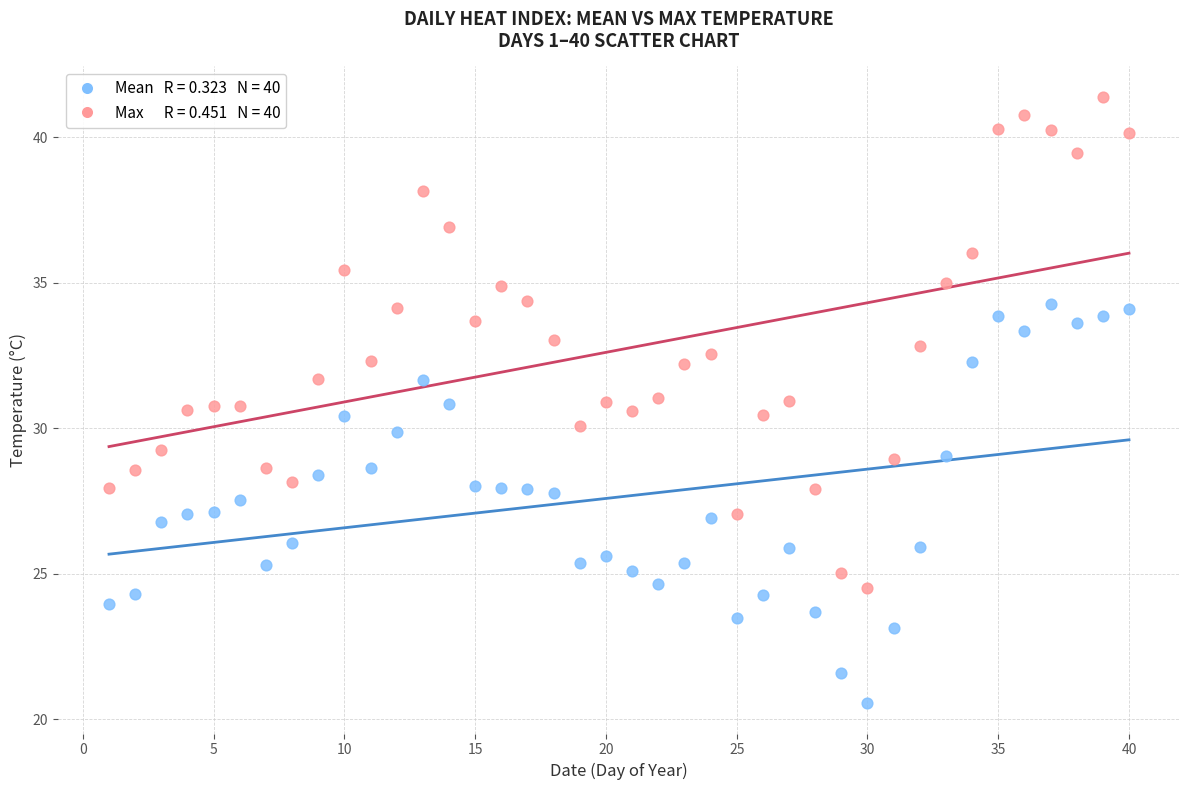

Across all data points, what is the range of Y values (max minus min)?

20.8